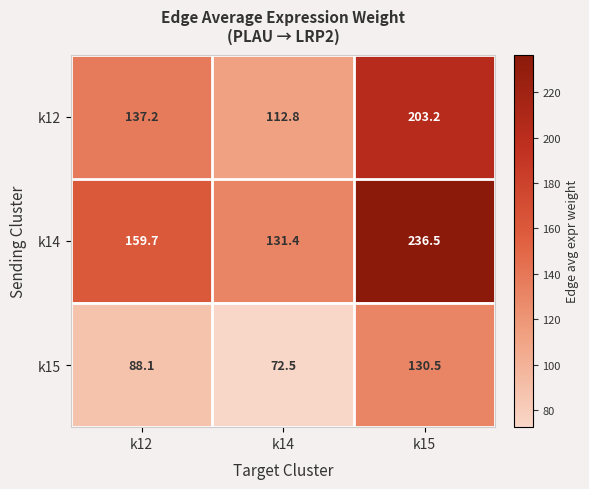

Which series changed the most between k12 and k14?

k14